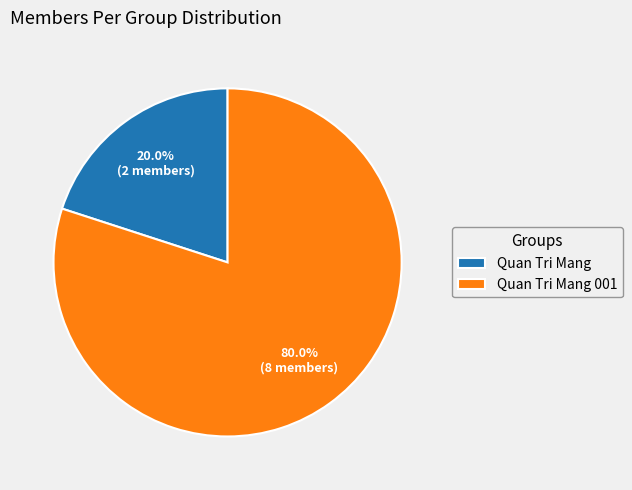

What is the ratio of the value at Quan Tri Mang 001 to the value at Quan Tri Mang?

4.0